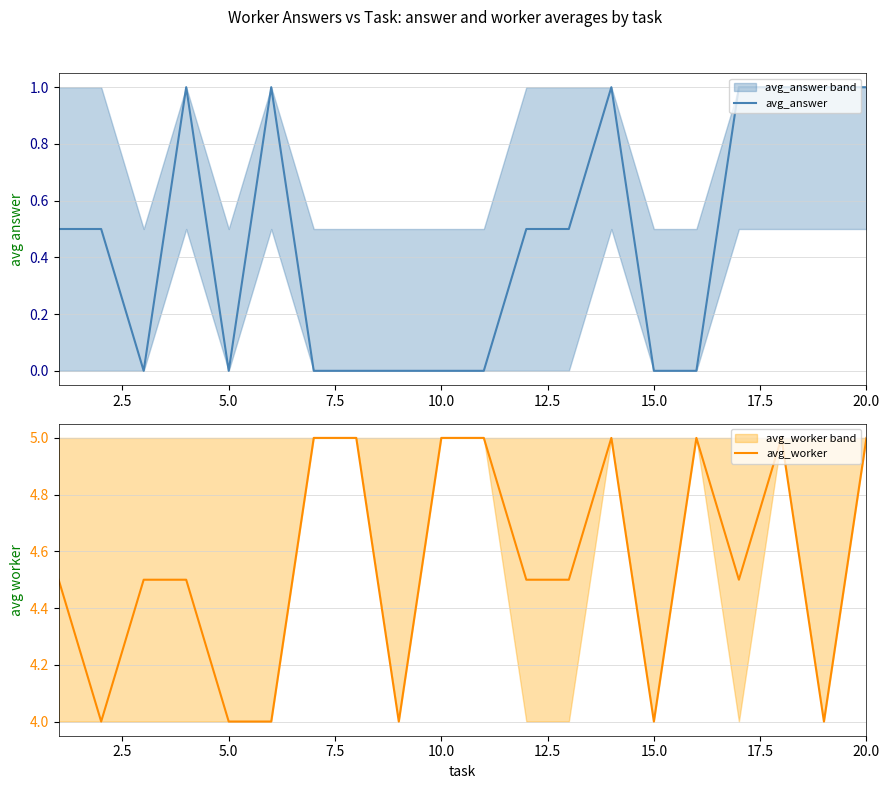

True or false: avg_answer and avg_worker cross at least once.

False